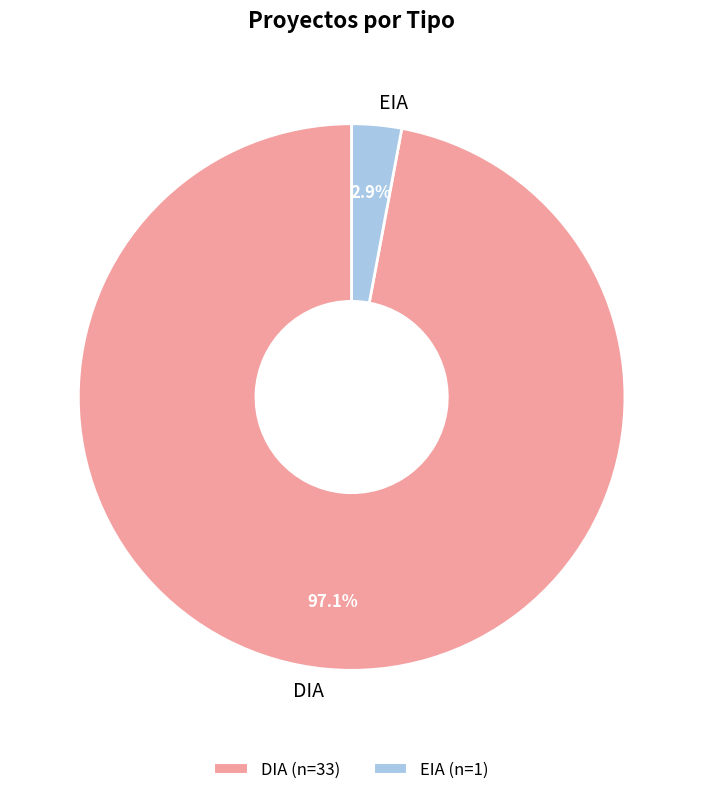

Is EIA the majority of the pie?

No